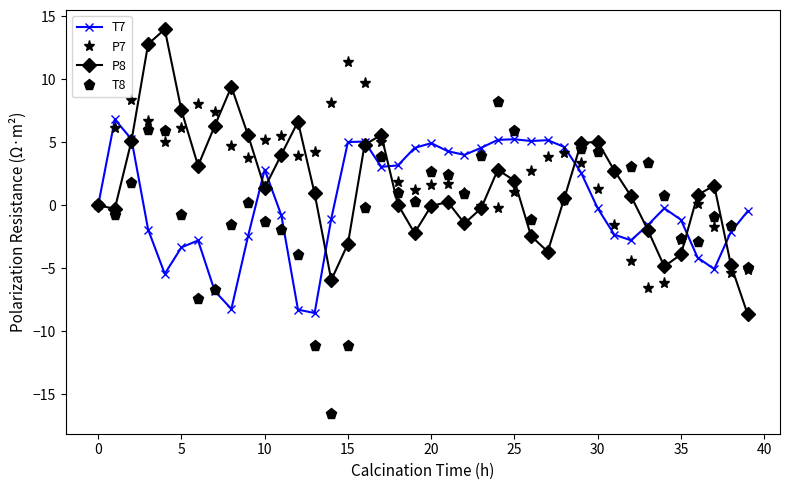

What is the value of the P7 point at the 4th from the left?

6.7